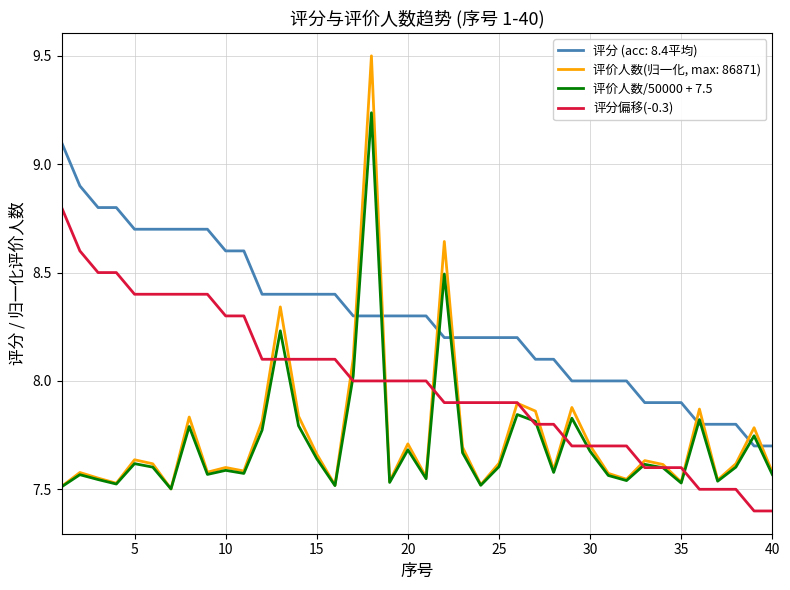

Which series has the largest total across all categories?

评分 (acc: 8.4平均)